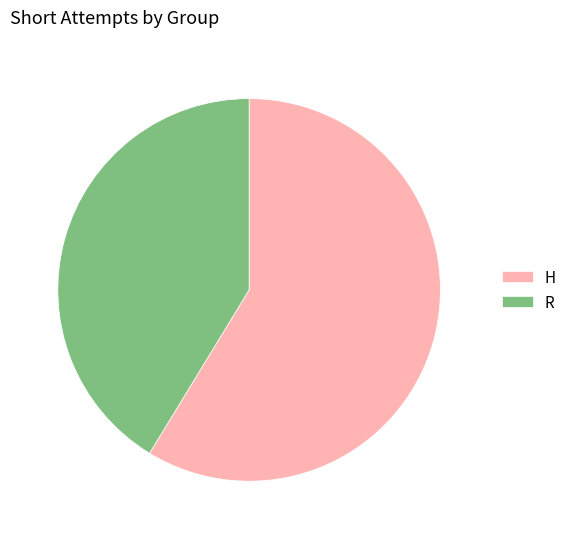

How many segments does this pie chart have?

2